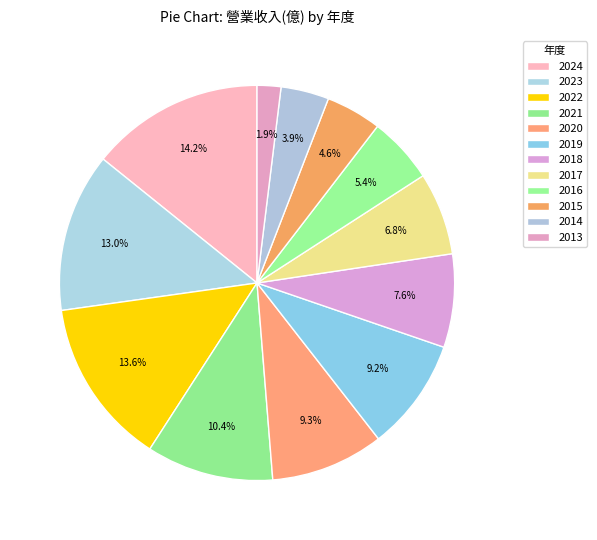

What percentage is the 2023 slice, to the nearest percent?

13%